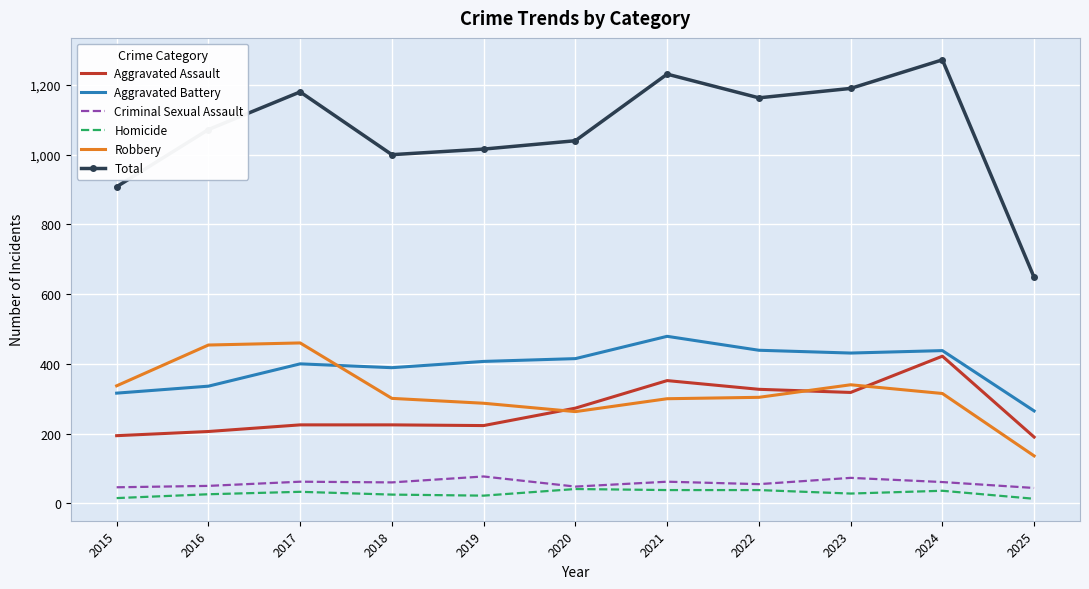

What is the maximum value shown in the chart?

1272